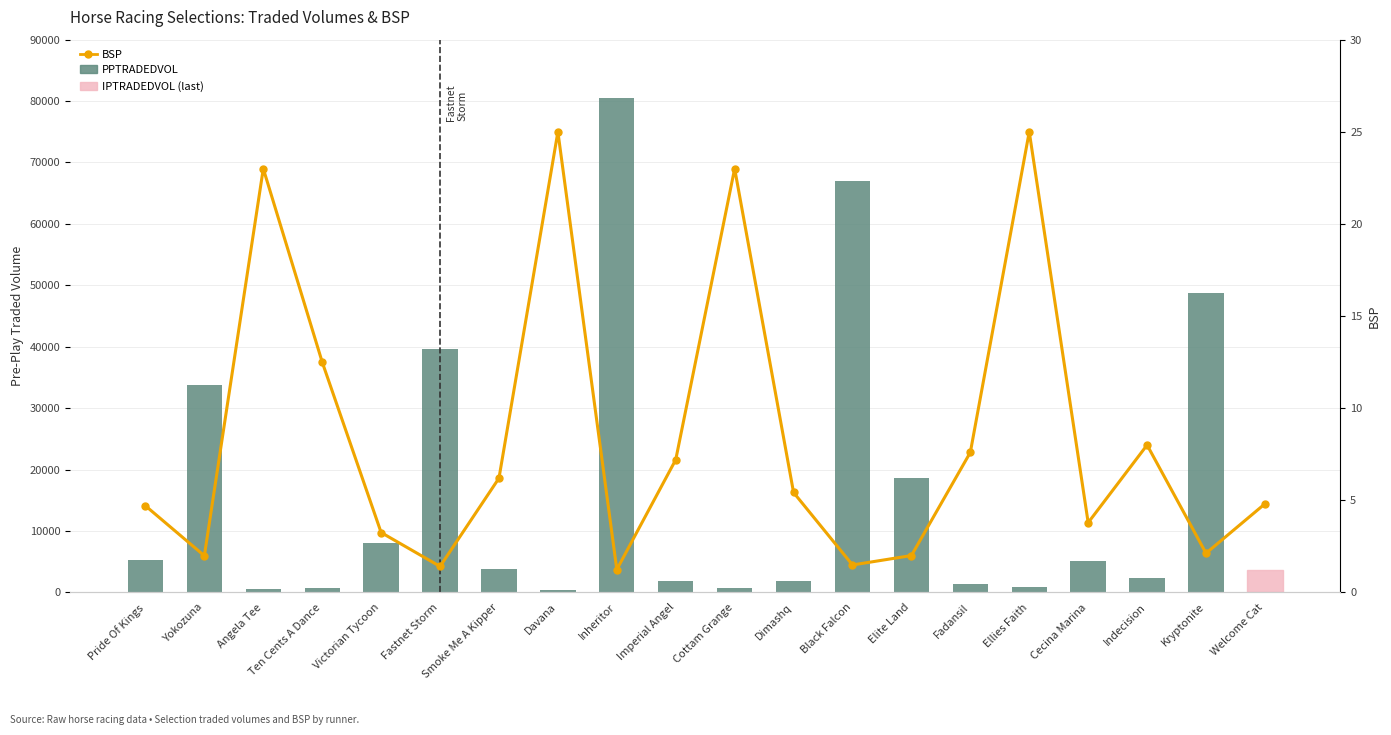

What is the sum of the BSP (line) values at Angela Tee and Cottam Grange?

46.0